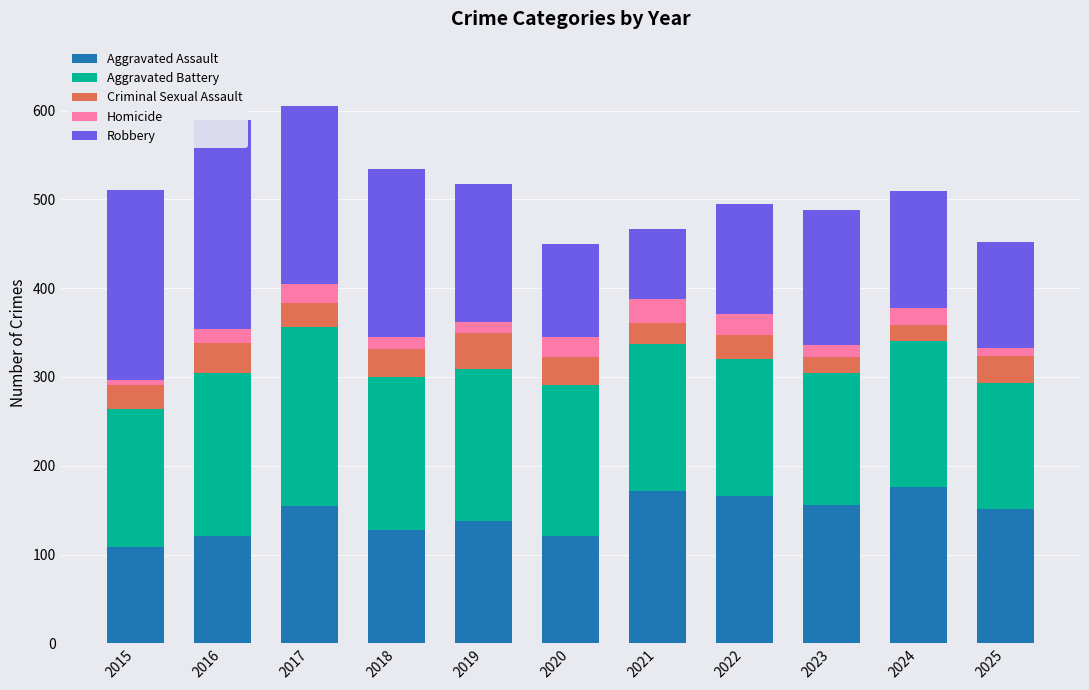

Which series has the largest total across all categories?

Aggravated Battery